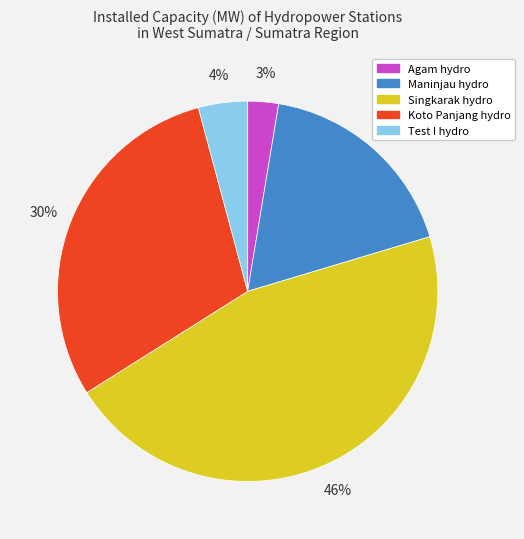

Count the number of slices in the pie.

5